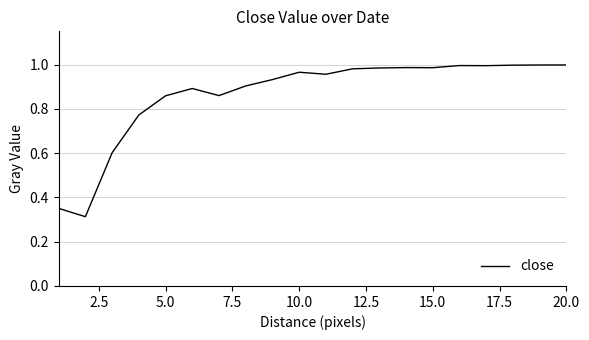

Count the number of categories in the chart.

20